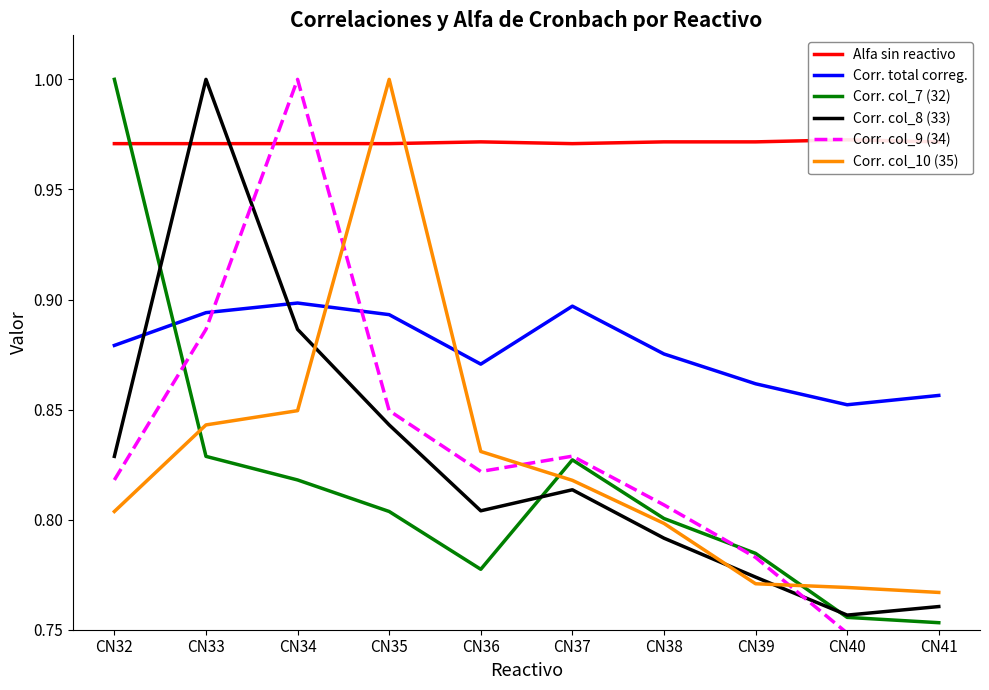

How many categories are shown in the chart?

10